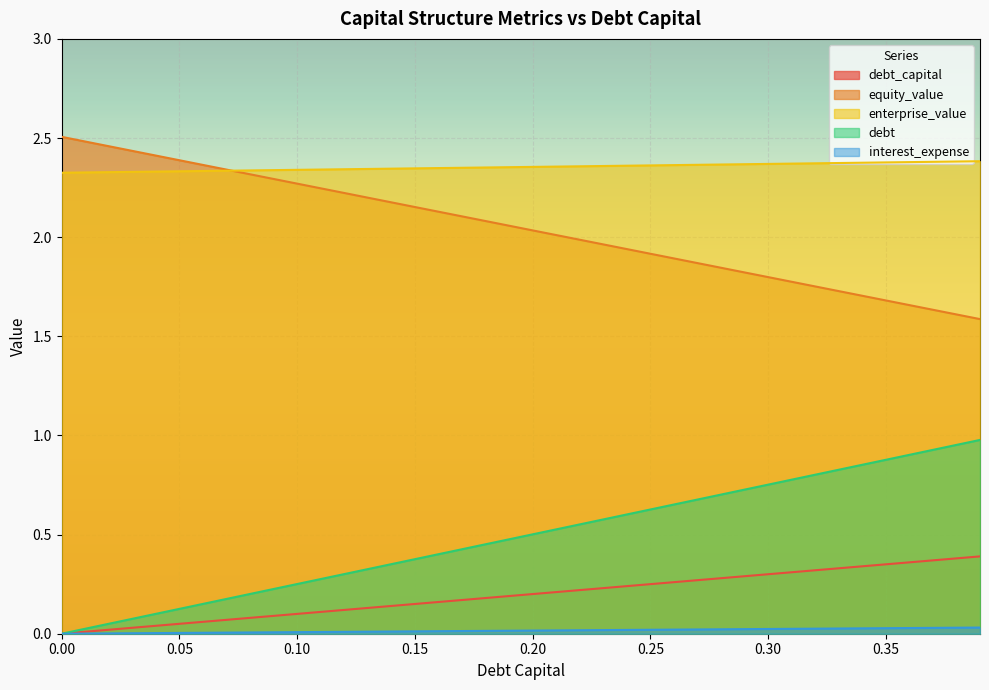

What is the difference between the highest and lowest values at 0.07?

2.3